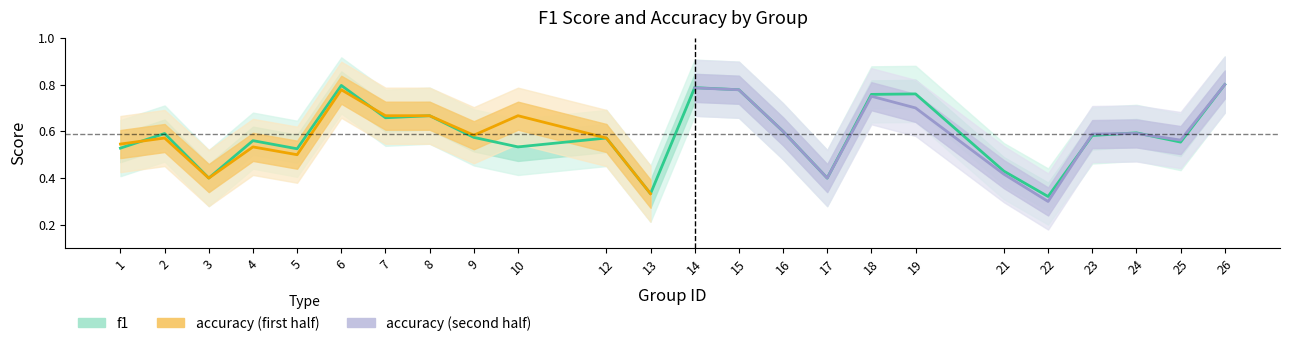

How many values are between 0 and 1?

24